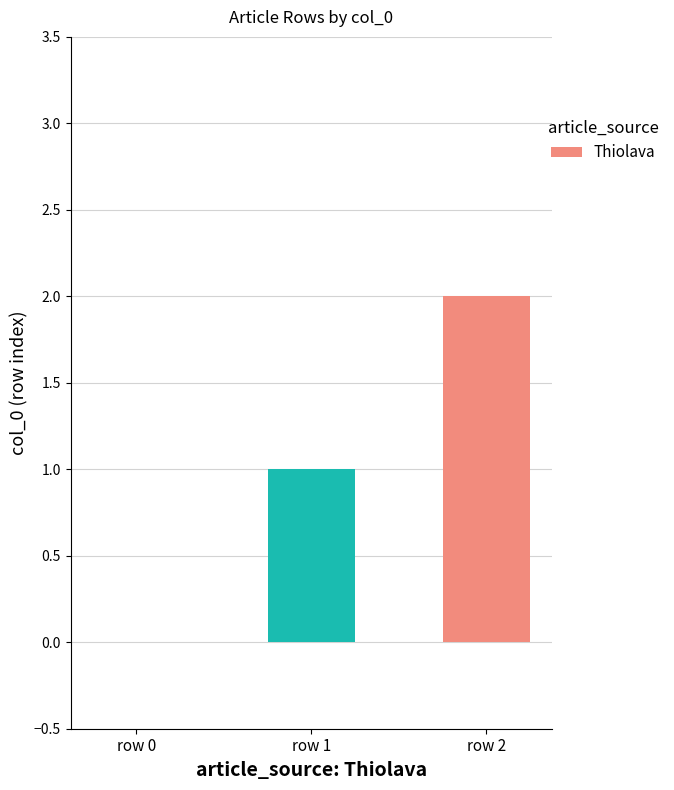

How many positive values are there?

2